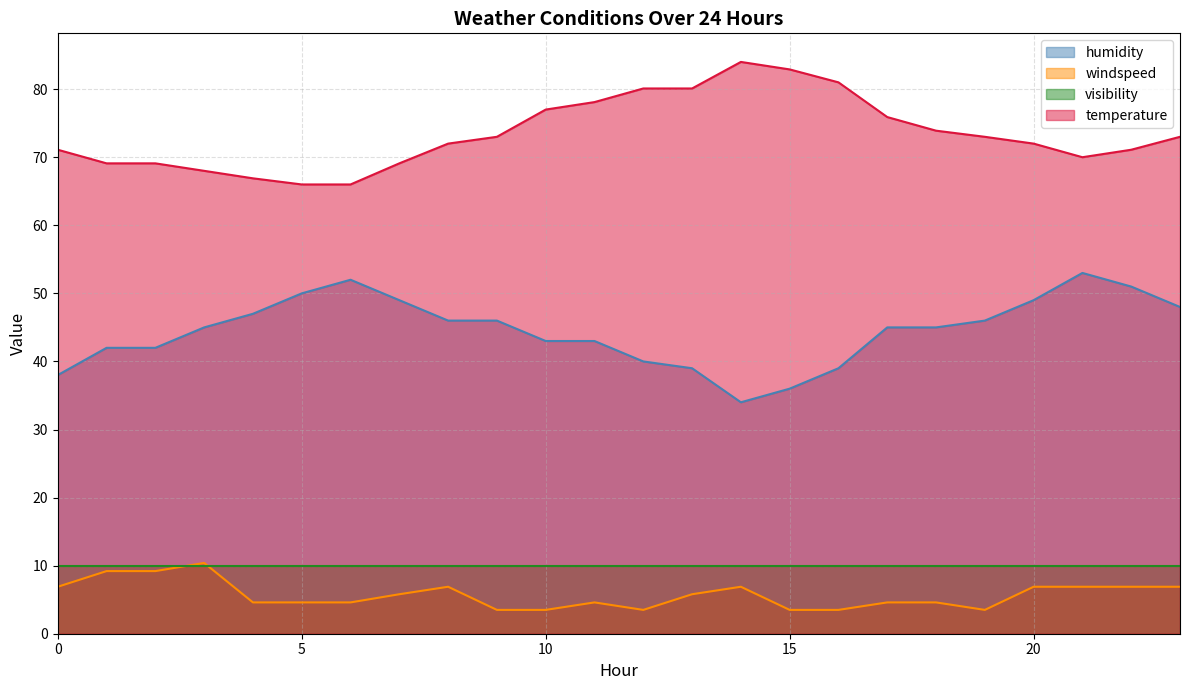

Between 21 and 18, which is larger?

21